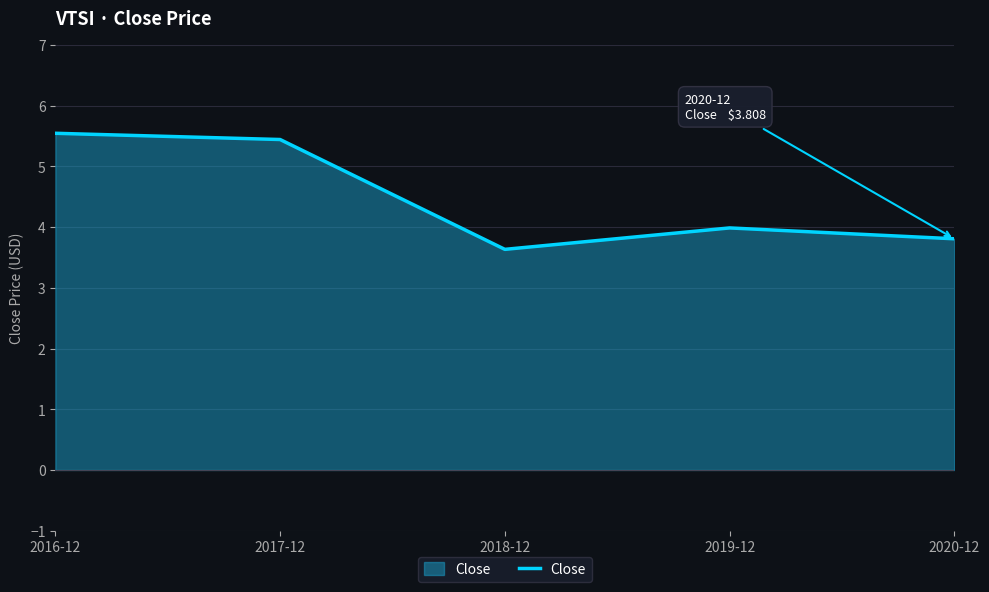

The value at 2017-12 is 5.4. True or false?

True